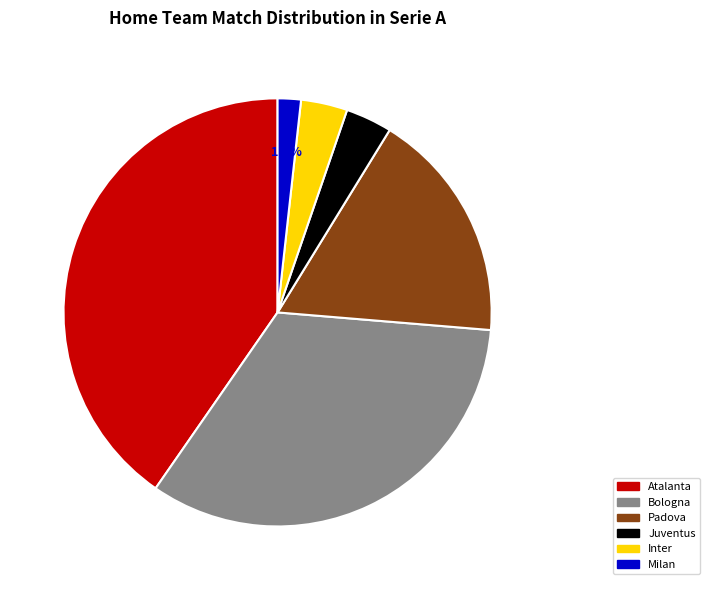

Is it true that Milan is 2% of the pie?

True